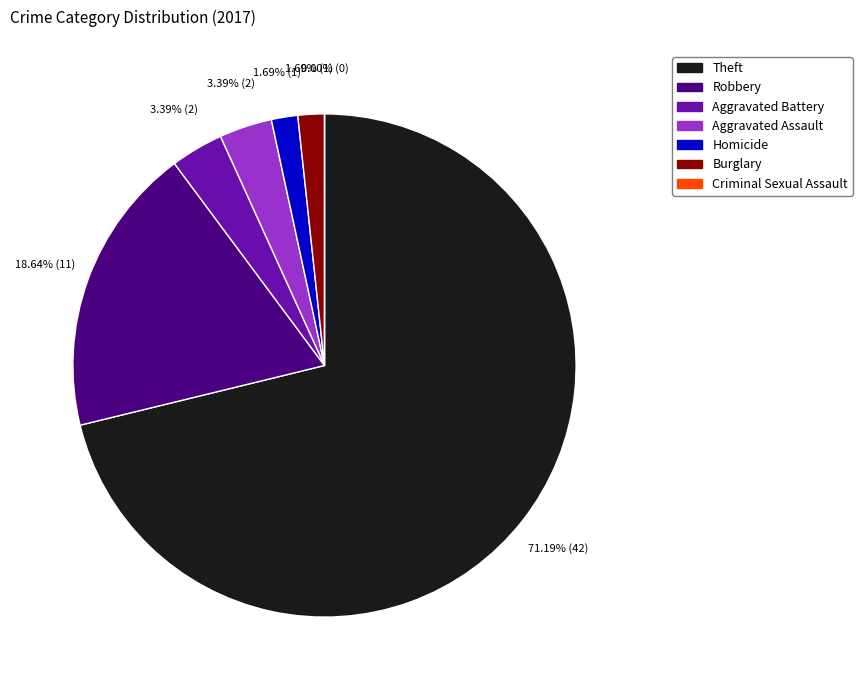

To the nearest percent, what is the difference between the Burglary and Aggravated Assault slice percentages?

2%